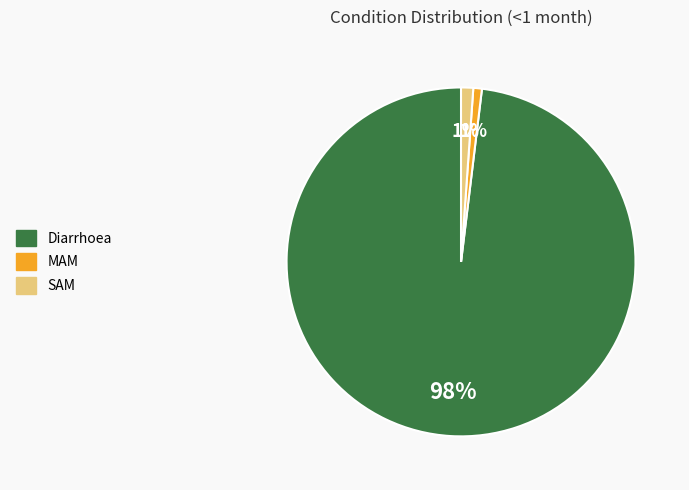

To the nearest percent, what is the combined percentage of MAM and SAM?

2%